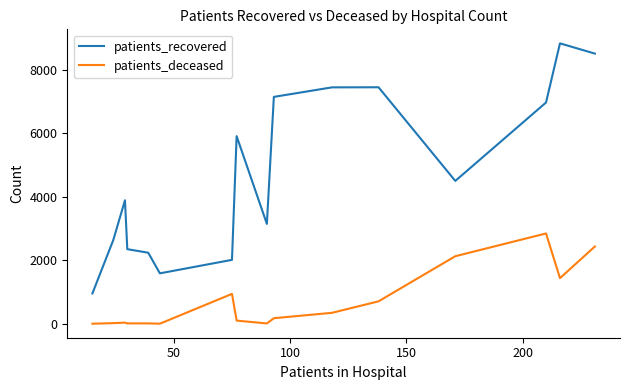

Rank the series by their average value, from highest to lowest.

patients_recovered, patients_deceased